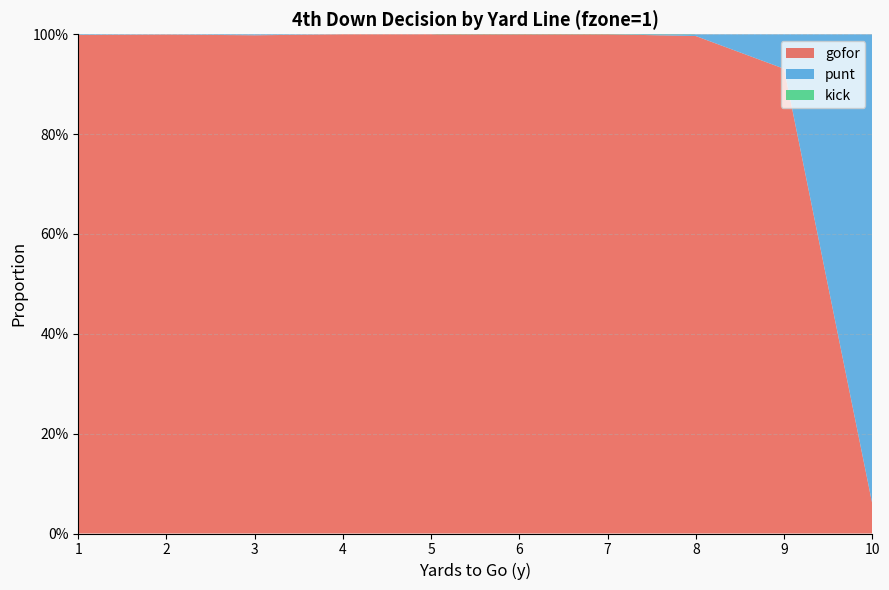

Reading right to left, list all the values displayed in this chart.

gofor: 10=0.1	9=0.9	8=1.0	7=1.0	6=1.0	5=1.0	4=1.0	3=1.0	2=1.0	1=1.0
punt: 10=0.9	9=0.1	8=0.0	7=0.0	6=0.0	5=0.0	4=0.0	3=0.0	2=0.0	1=0.0
kick: 10=0.0	9=0.0	8=0.0	7=0.0	6=0.0	5=0.0	4=0.0	3=0.0	2=0.0	1=0.0